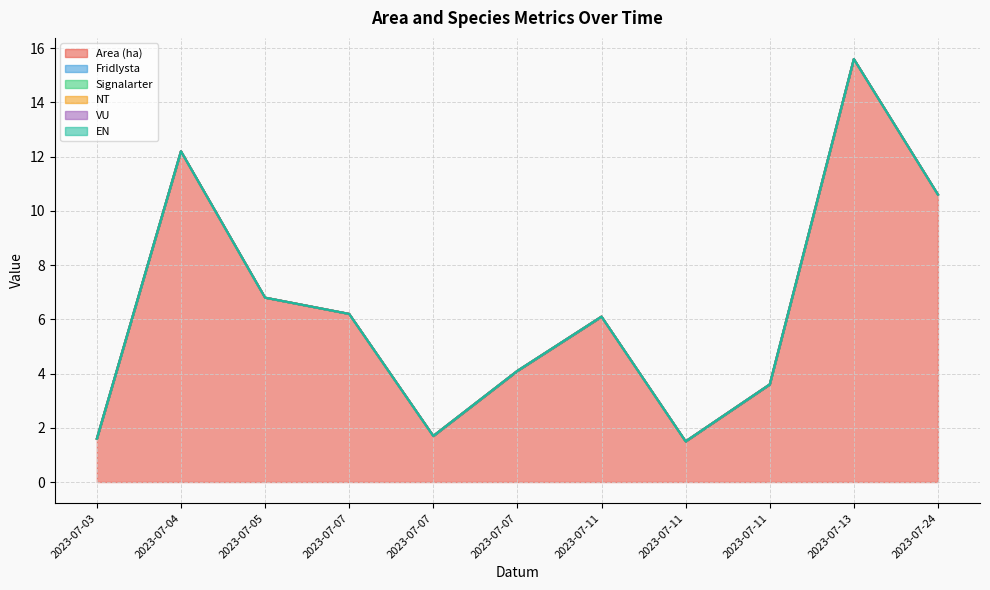

True or false: EN has a value of 0.0 at 2023-07-07.

True